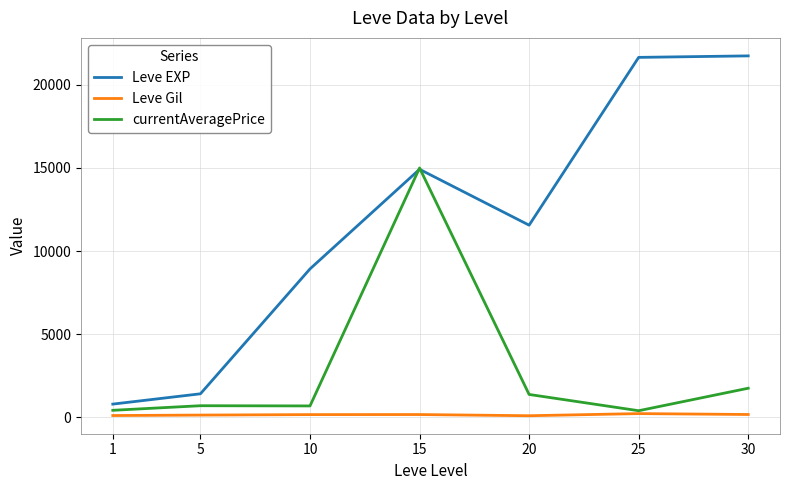

Which series changed the most between 1 and 25?

Leve EXP